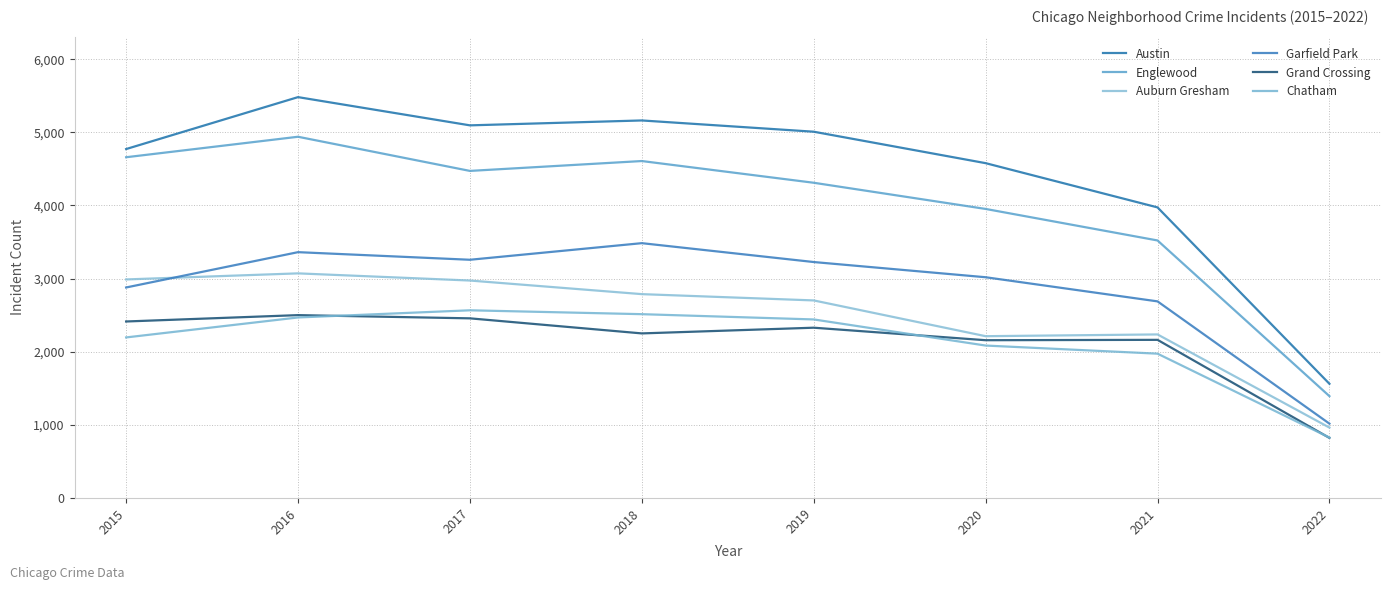

The Chatham series shows 860 at 2017. True or false?

False